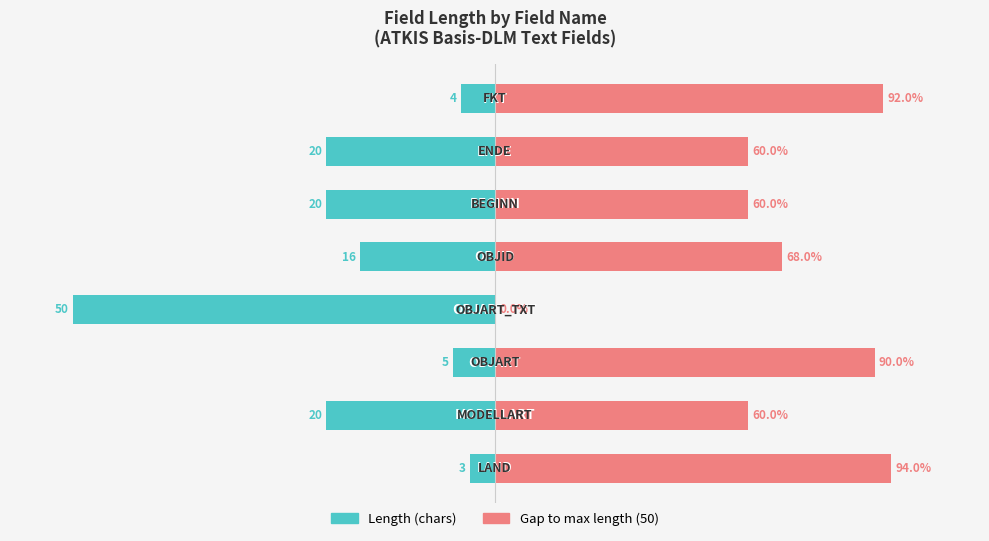

List the labels in order of Remaining to max value, smallest first.

3, 1, 5, 6, 4, 2, 7, 0